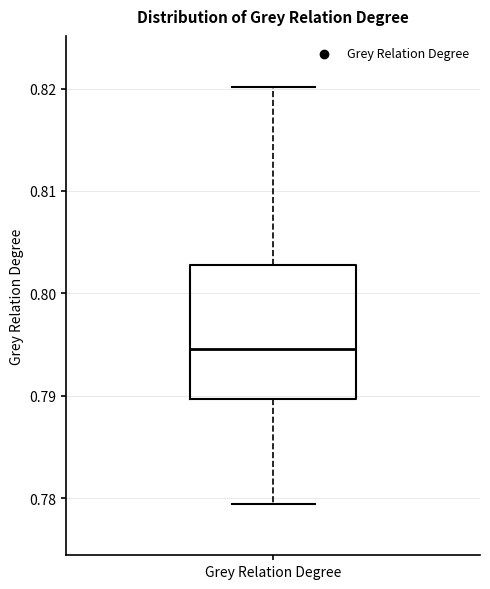

Where does the upper whisker of the box for Grey Relation Degree end on the y-axis? The values are not printed on the chart, so give them approximately, as read against the axis.

0.820